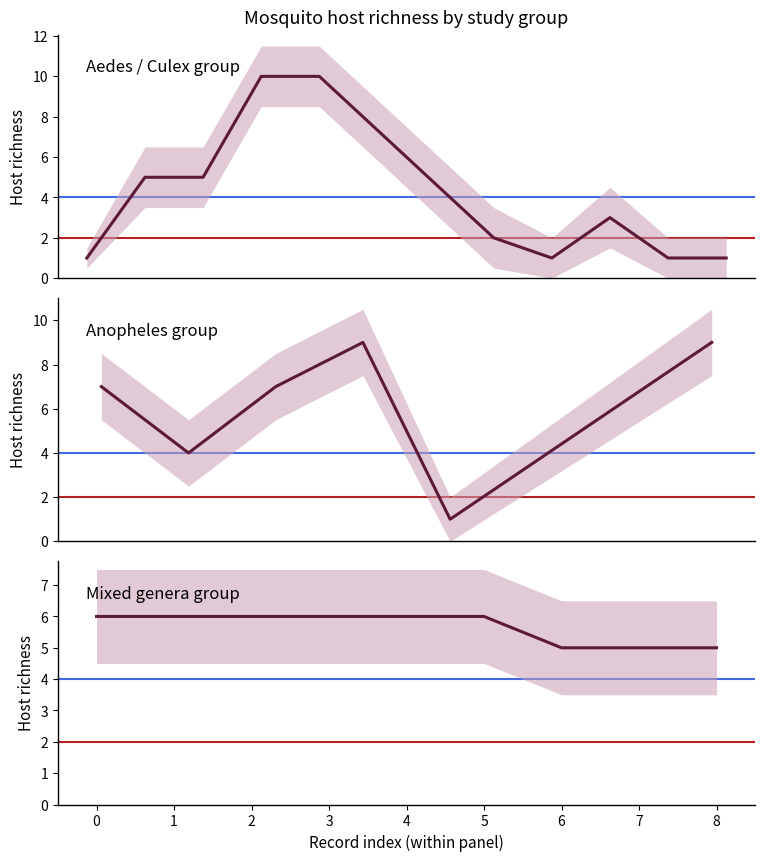

Reading left to right, extract all data points from this chart.

6	6	6	6	6	6	5	5	5